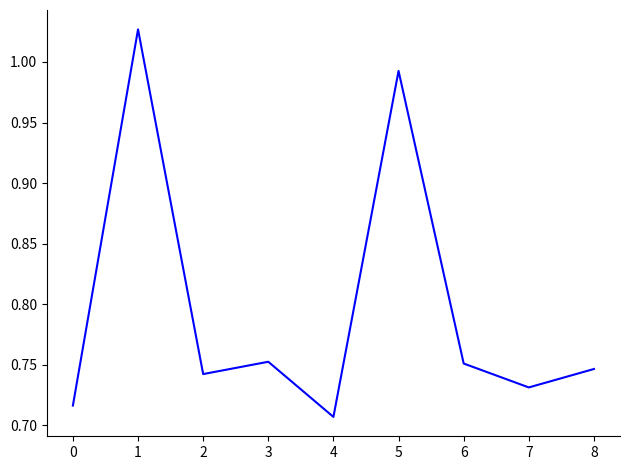

True or false: the data shows 0.5 at 2.

False